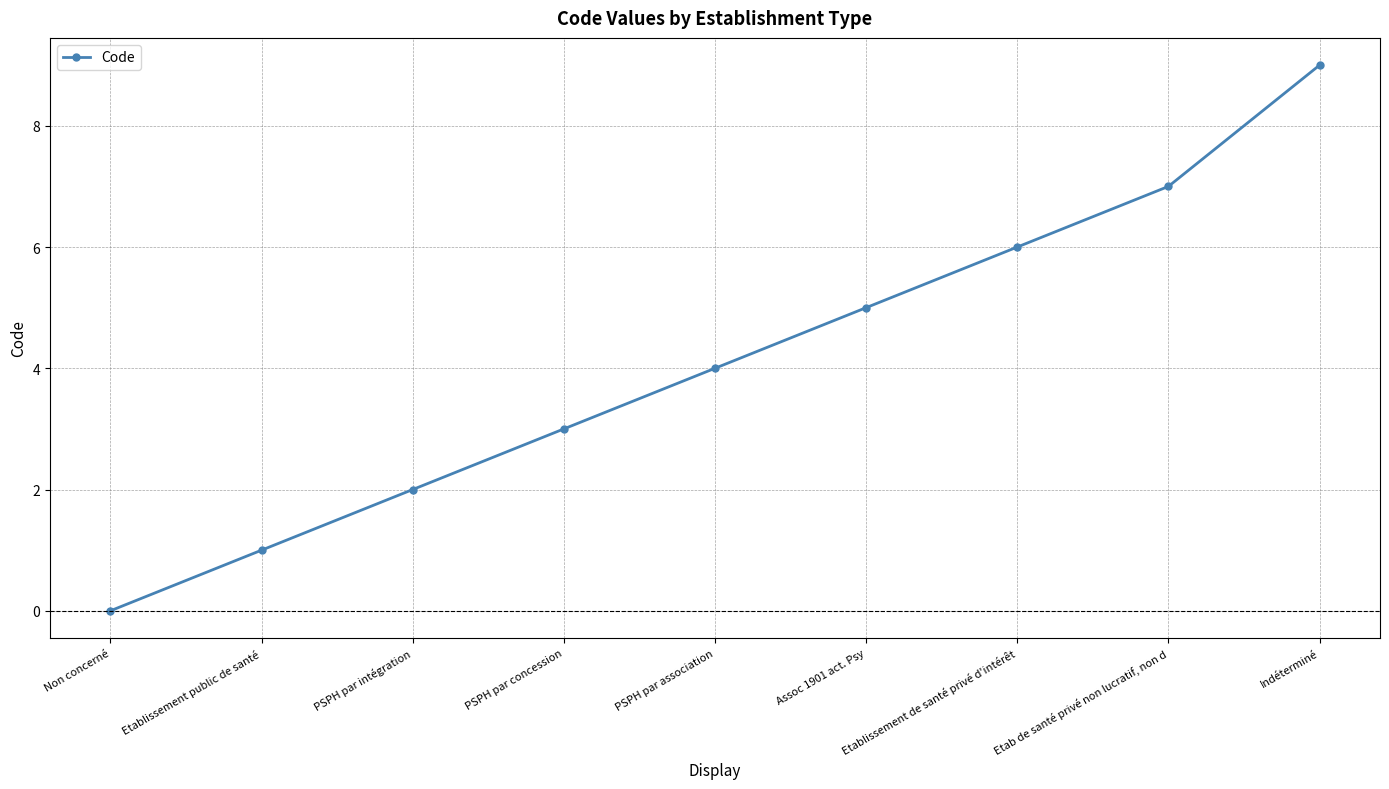

Which category has the highest value across all series?

Indéterminé